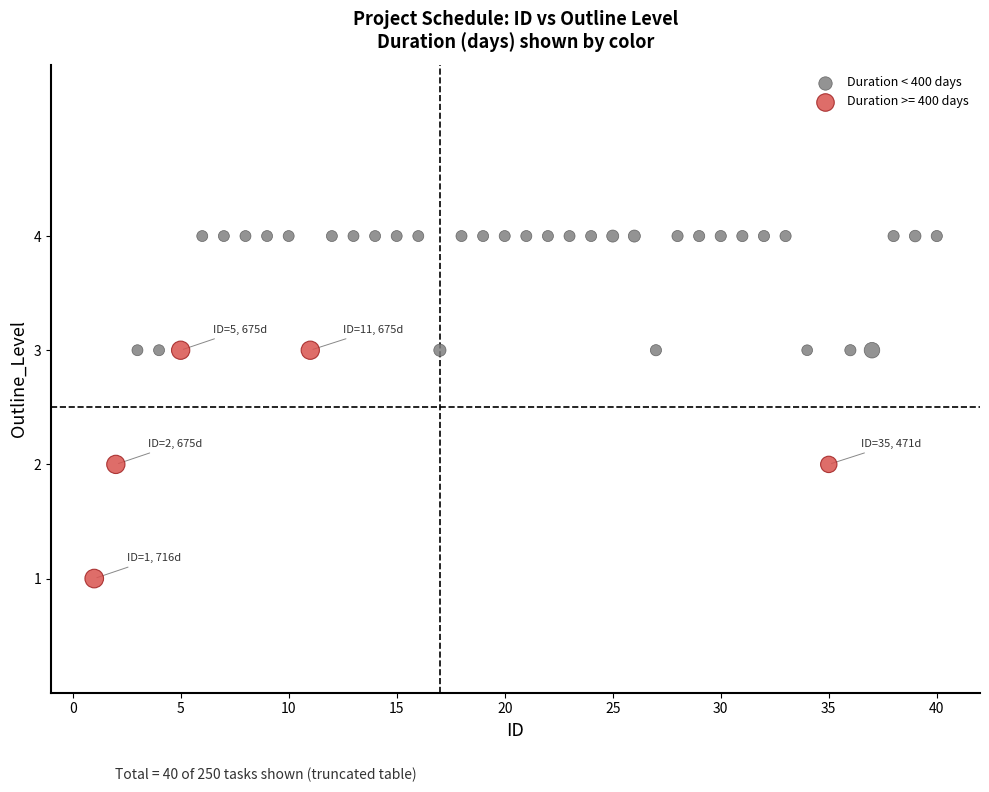

Which series contains the highest Y value?

Duration < 400 days